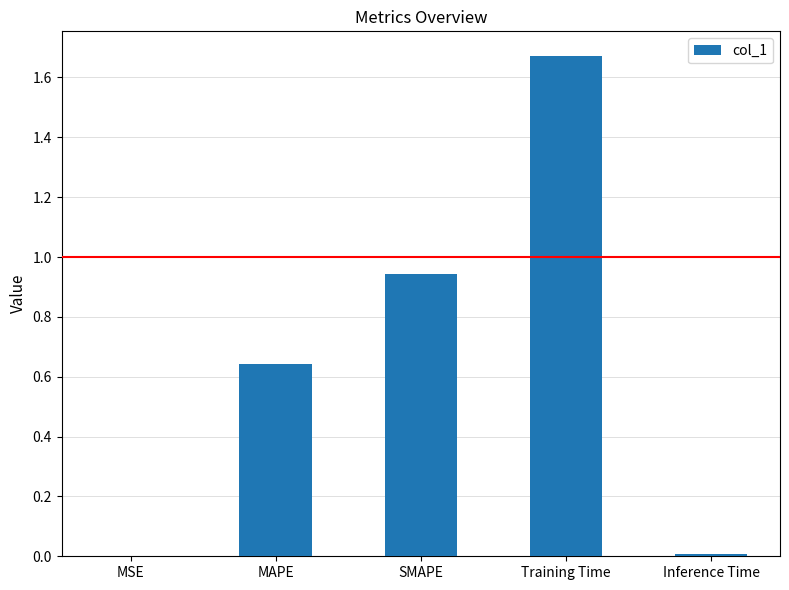

Between MSE and Training Time, which is larger?

Training Time